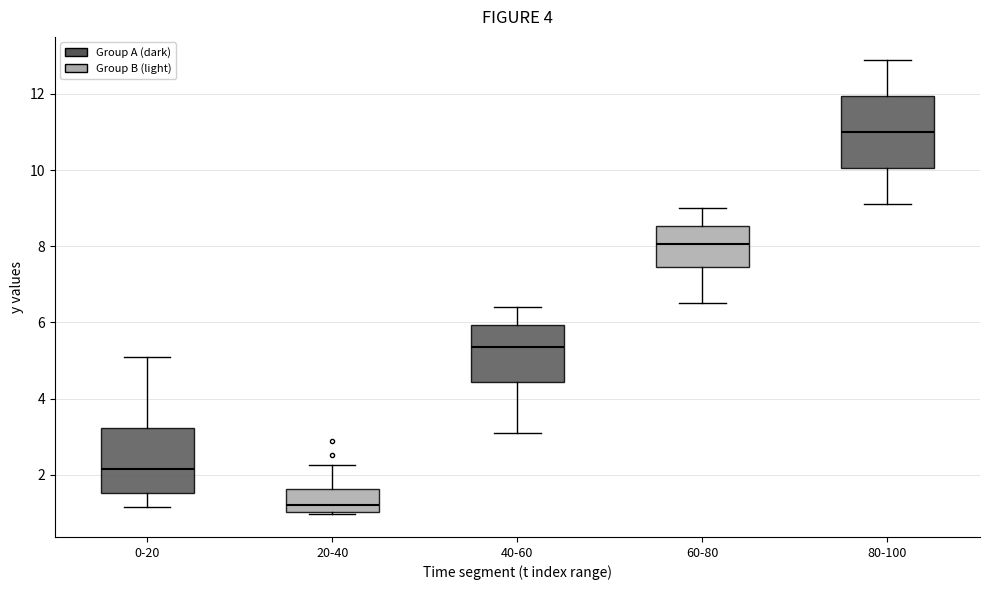

Reading left to right, transcribe this box plot: for each box, give where its median line is, the range the box spans, and where its two whiskers end, as read against the y-axis. The values are not printed on the chart, so give them approximately, as read against the axis.

0-20: median 2.2, box 1.6 to 3.2, whiskers 1.2 to 5.0
20-40: median 1.2, box 1.0 to 1.6, whiskers 1.0 (just below the box's lower edge) to 2.2
40-60: median 5.4, box 4.4 to 6.0, whiskers 3.2 to 6.4
60-80: median 8.0, box 7.4 to 8.6, whiskers 6.6 to 9.0
80-100: median 11.0, box 10.0 to 12.0, whiskers 9.2 to 13.0